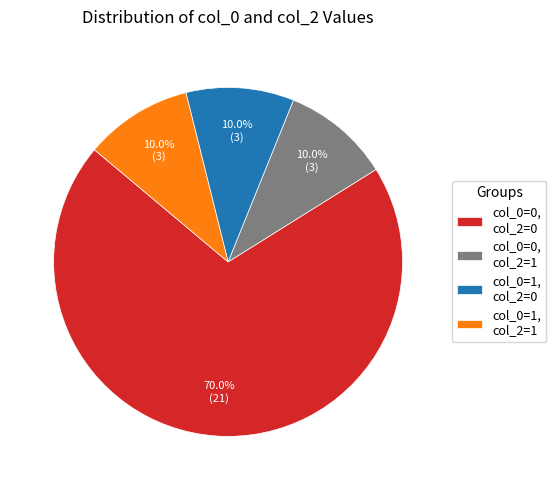

To the nearest percent, what portion does col_0=1, col_2=0 represent?

10%